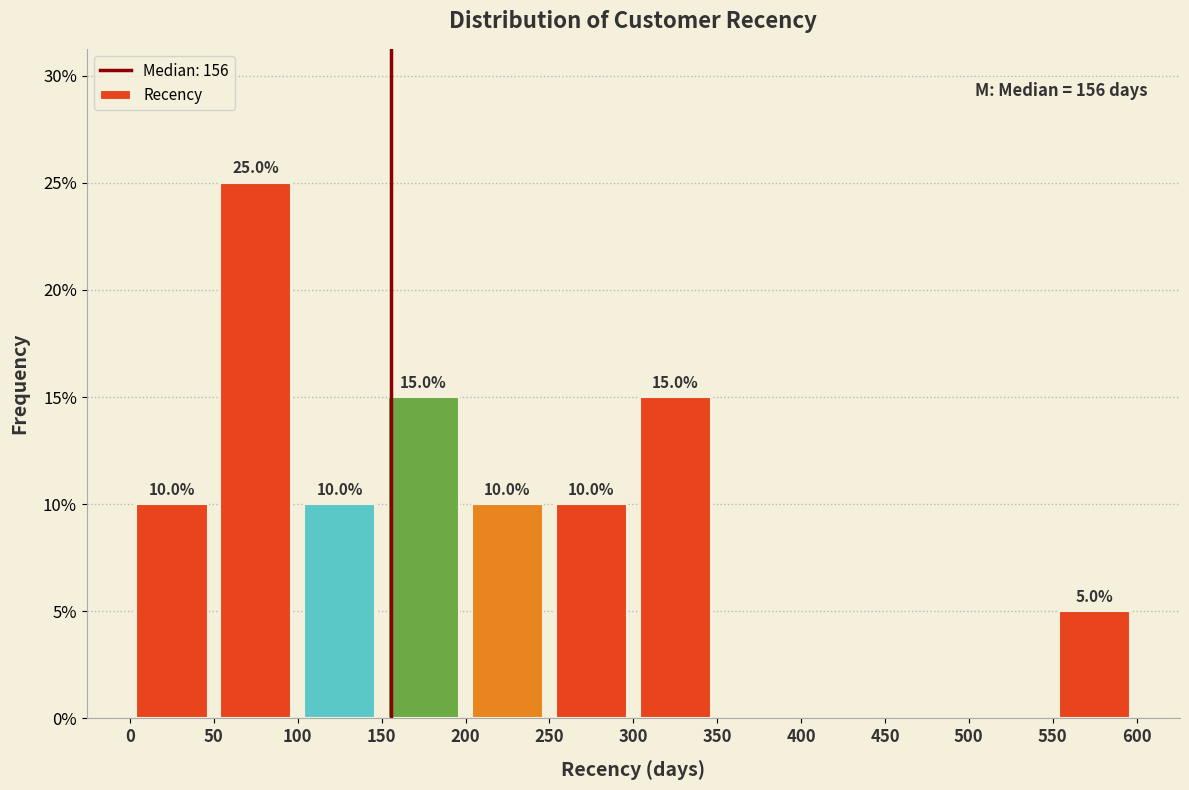

Which range on the x-axis has the tallest bar?

50 to 100